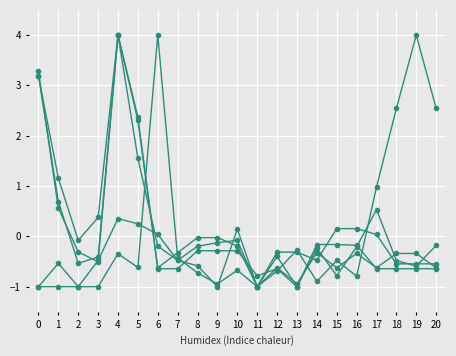

How many data points does each series have?

21